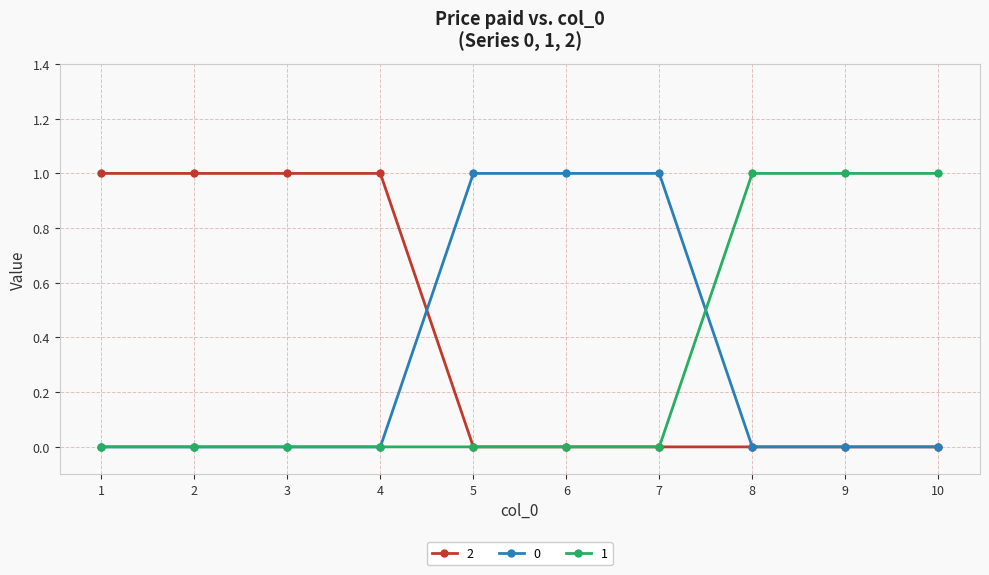

Which series has the largest total across all categories?

2